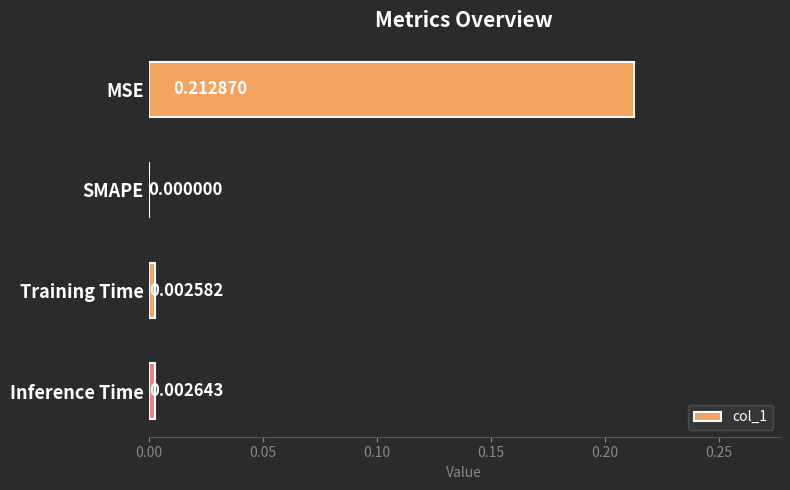

At which label is the value closest to 0?

SMAPE